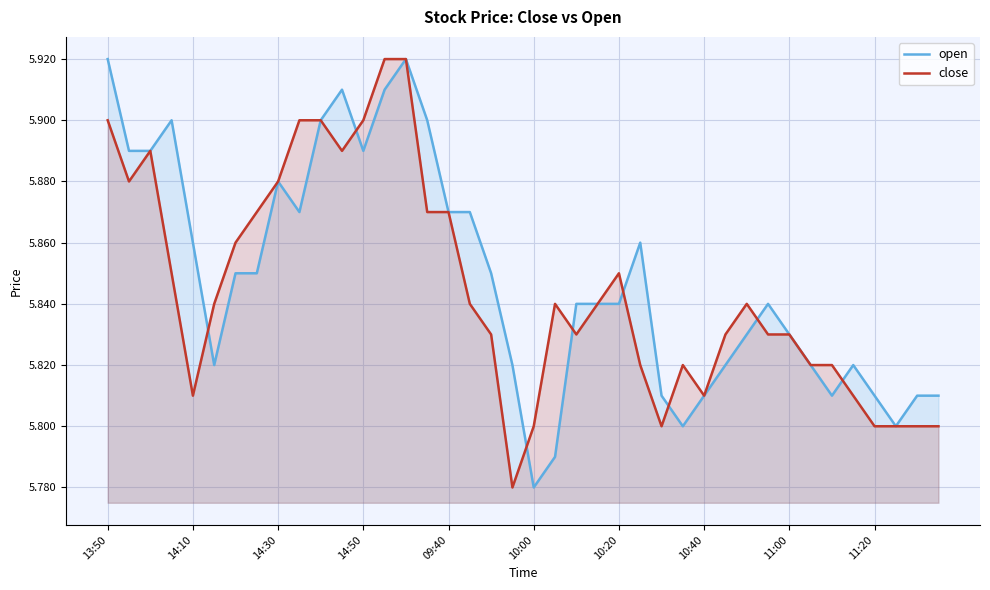

How many categories are shown in the chart?

40